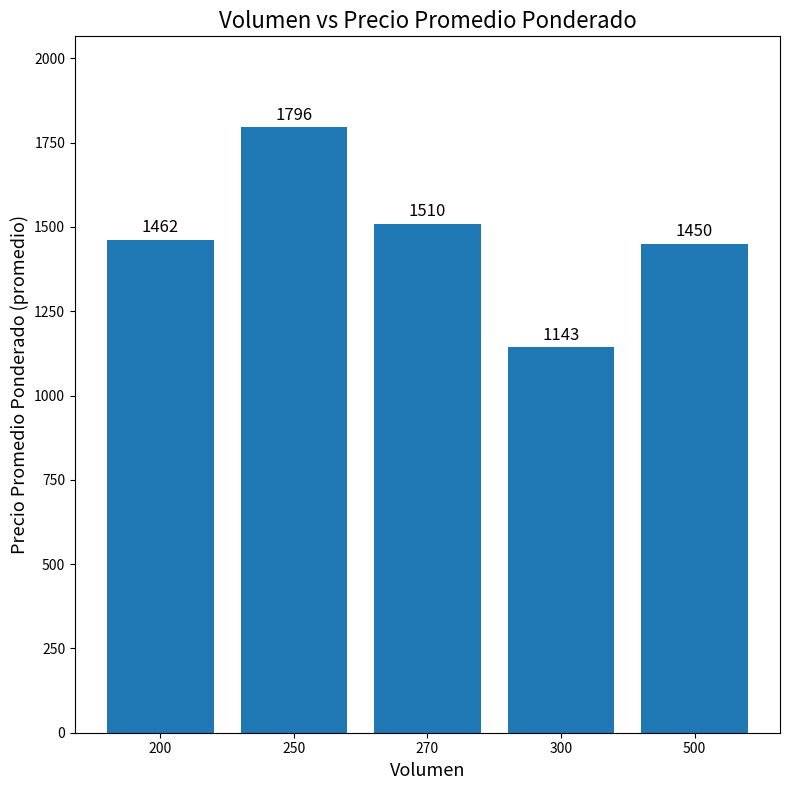

Approximately how many times larger is the value at 200 compared to 300?

1.3